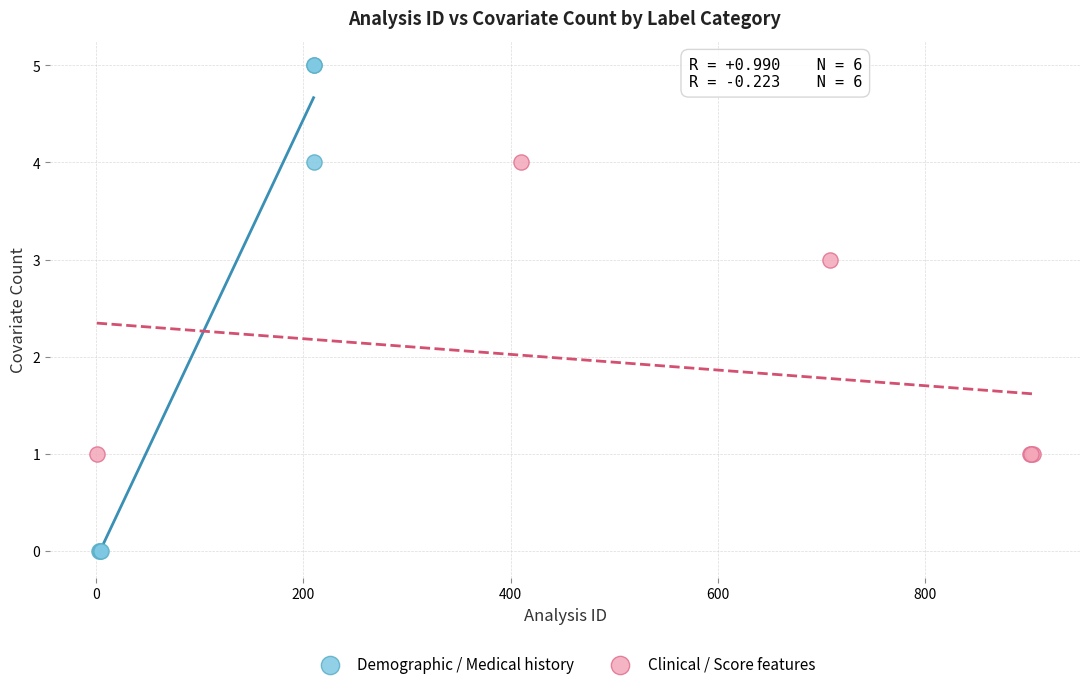

Which series reaches the maximum Y coordinate?

Demographic / Medical history